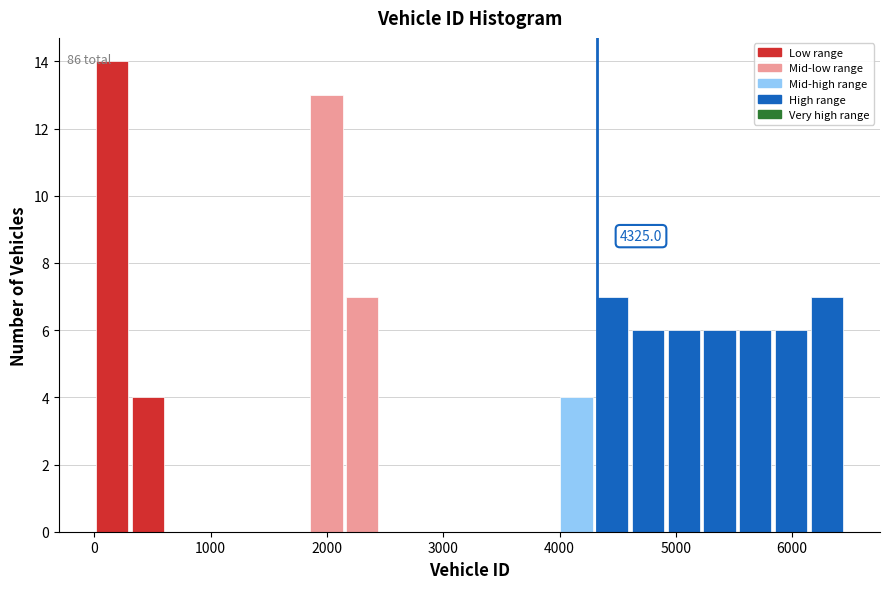

Around what value on the x-axis is the tallest bar? Give the approximate position of its centre, as read against the axis.

200